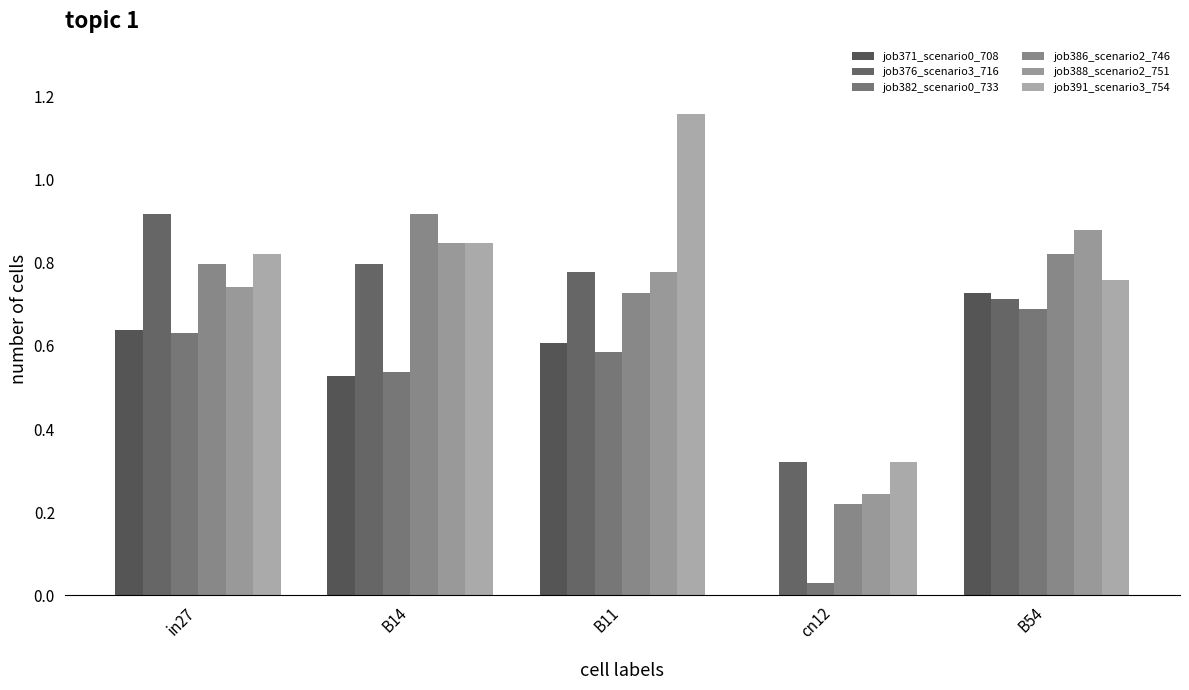

What is the sum of the job386_scenario2_746 values at B54 and cn12?

1.0